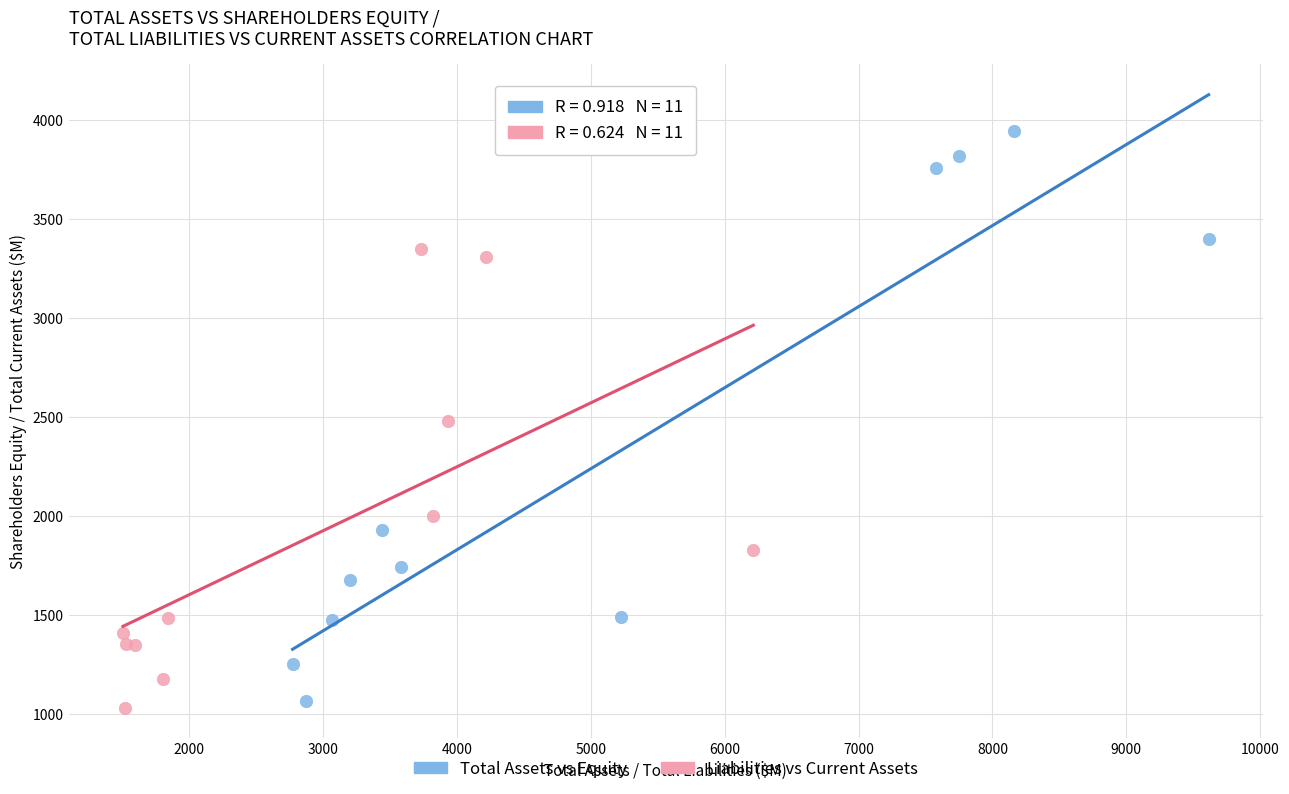

Which series contains the lowest Y value?

Liabilities vs Current Assets